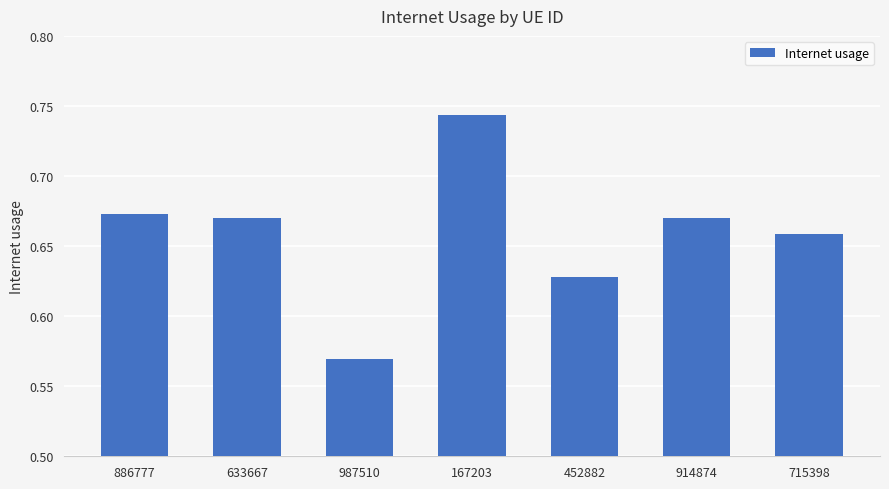

True or false: the data shows 0.3 at 886777.

False